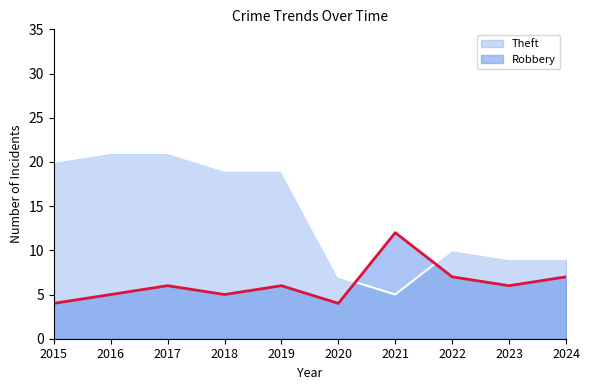

Rank the categories by Theft value from highest to lowest.

2016, 2017, 2015, 2018, 2019, 2022, 2023, 2024, 2020, 2021